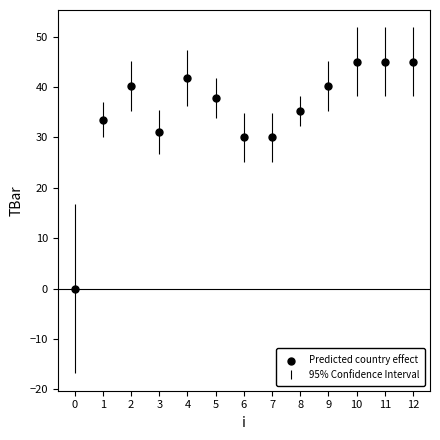

What is the range of Y values (max minus min)?

45.0